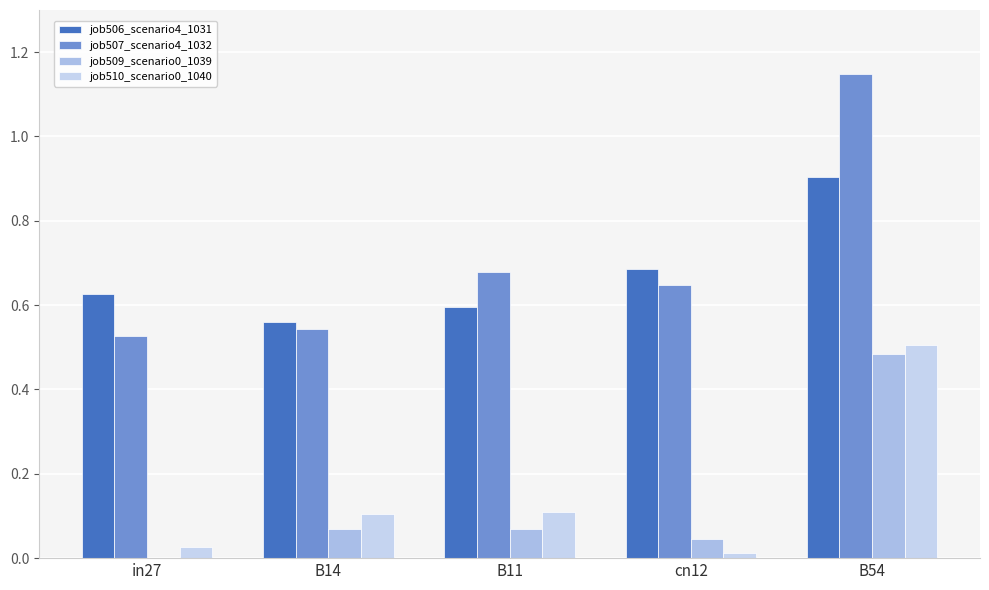

How many series are shown in this chart?

4